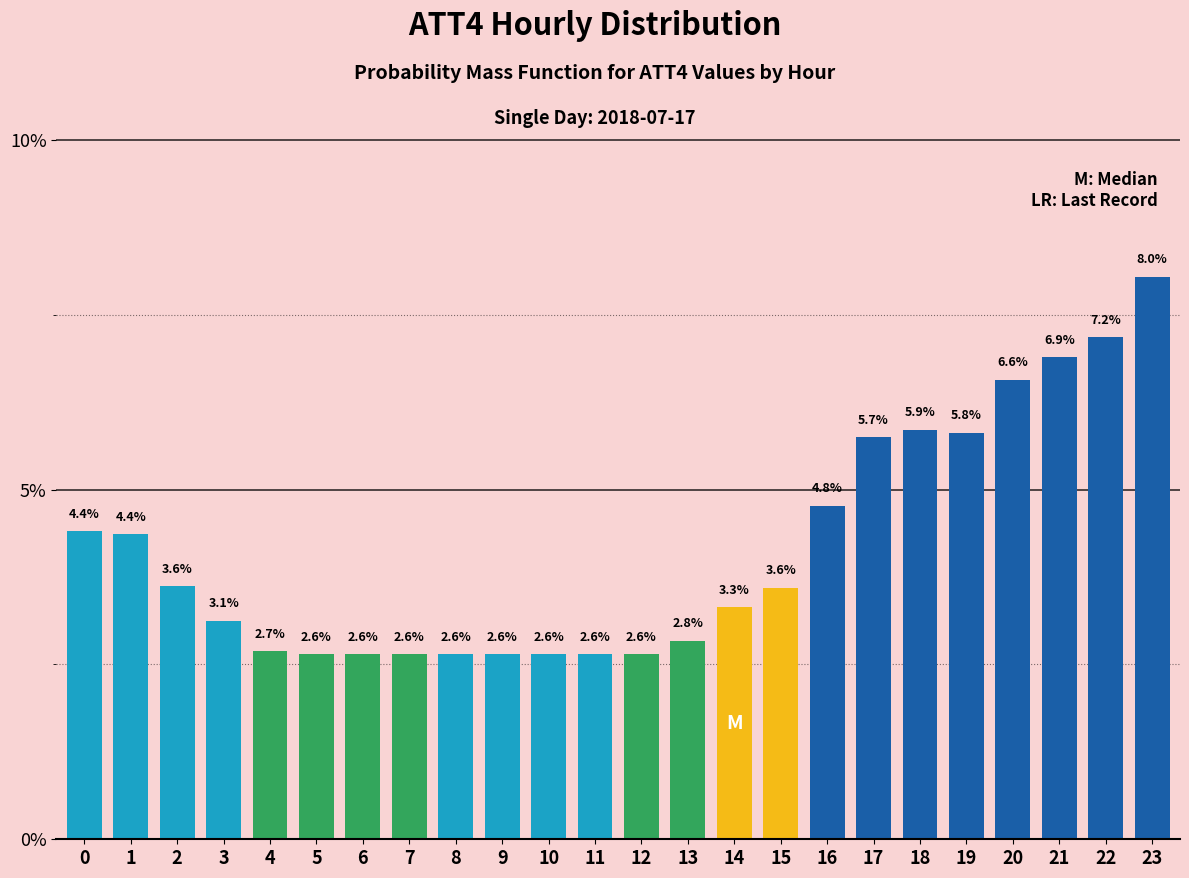

Reading left to right, what are all the values shown in this chart?

4.4	4.4	3.6	3.1	2.7	2.6	2.6	2.6	2.6	2.6	2.6	2.6	2.6	2.8	3.3	3.6	4.8	5.7	5.9	5.8	6.6	6.9	7.2	8.0